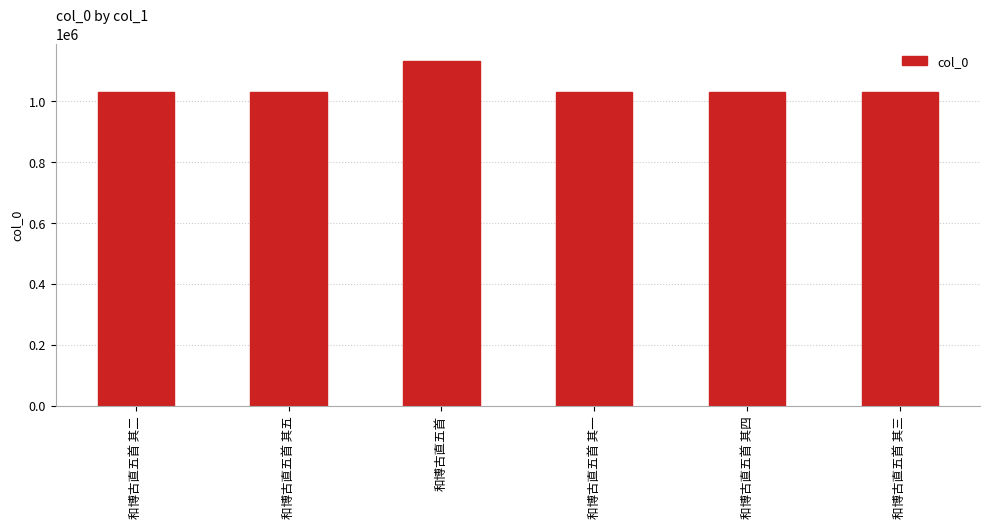

What is the difference between the maximum and minimum values?

102810